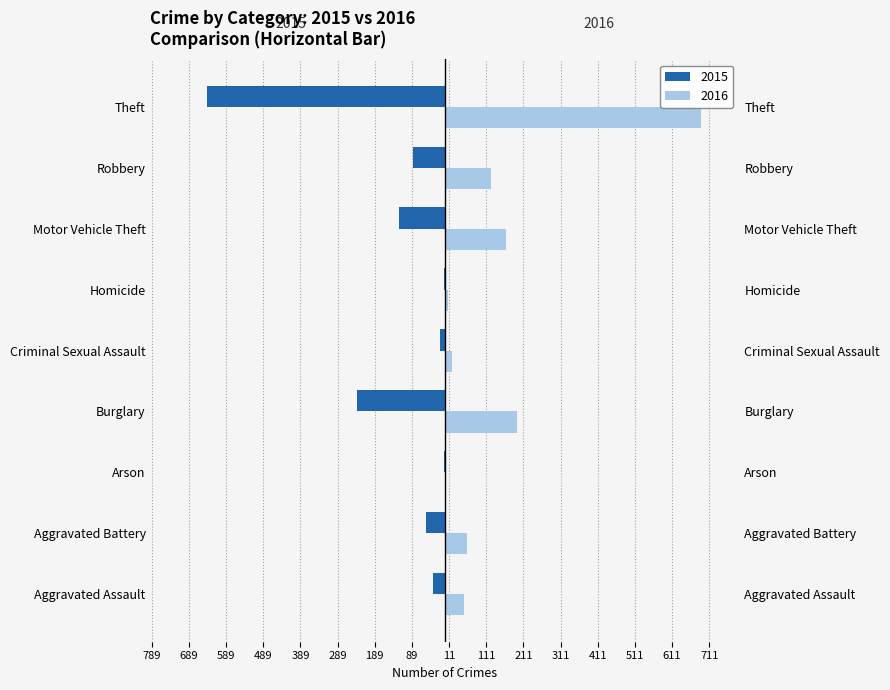

What is the difference between the maximum and minimum values in the 2016 series?

686